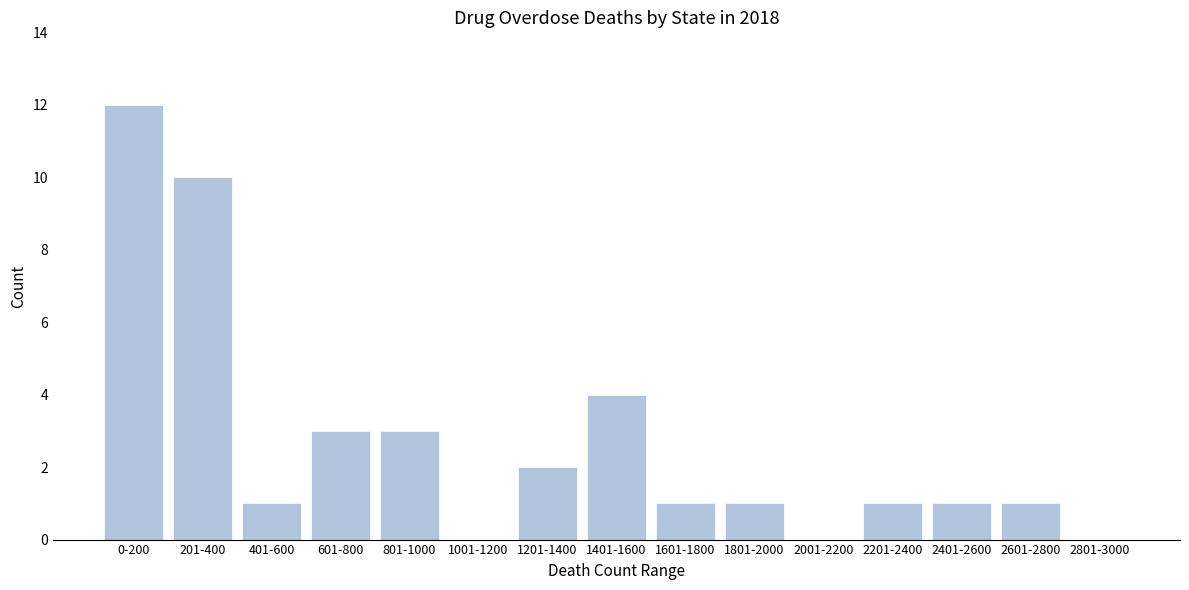

Reading right to left, transcribe all the data shown in this chart.

2801-3000=0	2601-2800=1	2401-2600=1	2201-2400=1	2001-2200=0	1801-2000=1	1601-1800=1	1401-1600=4	1201-1400=2	1001-1200=0	801-1000=3	601-800=3	401-600=1	201-400=10	0-200=12